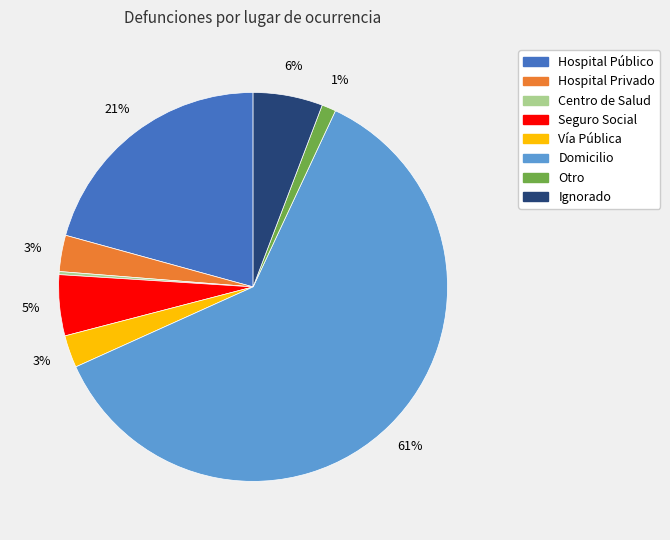

Which has a higher value, Hospital Privado or Seguro Social?

Seguro Social